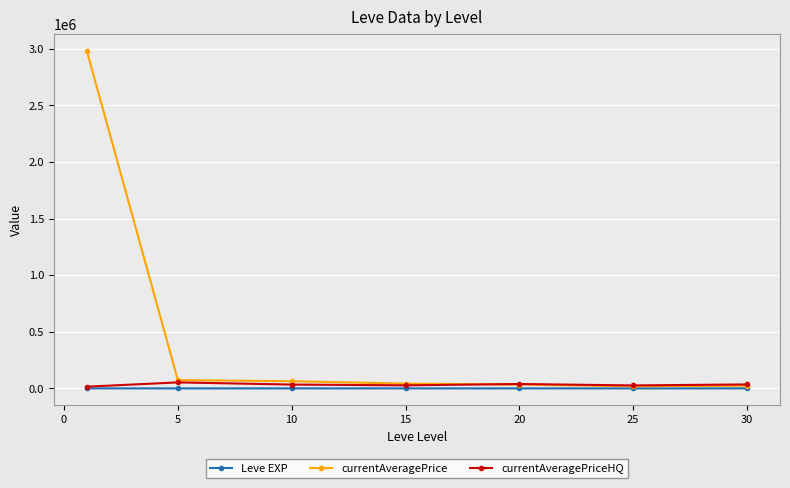

Count the number of data series in this chart.

3